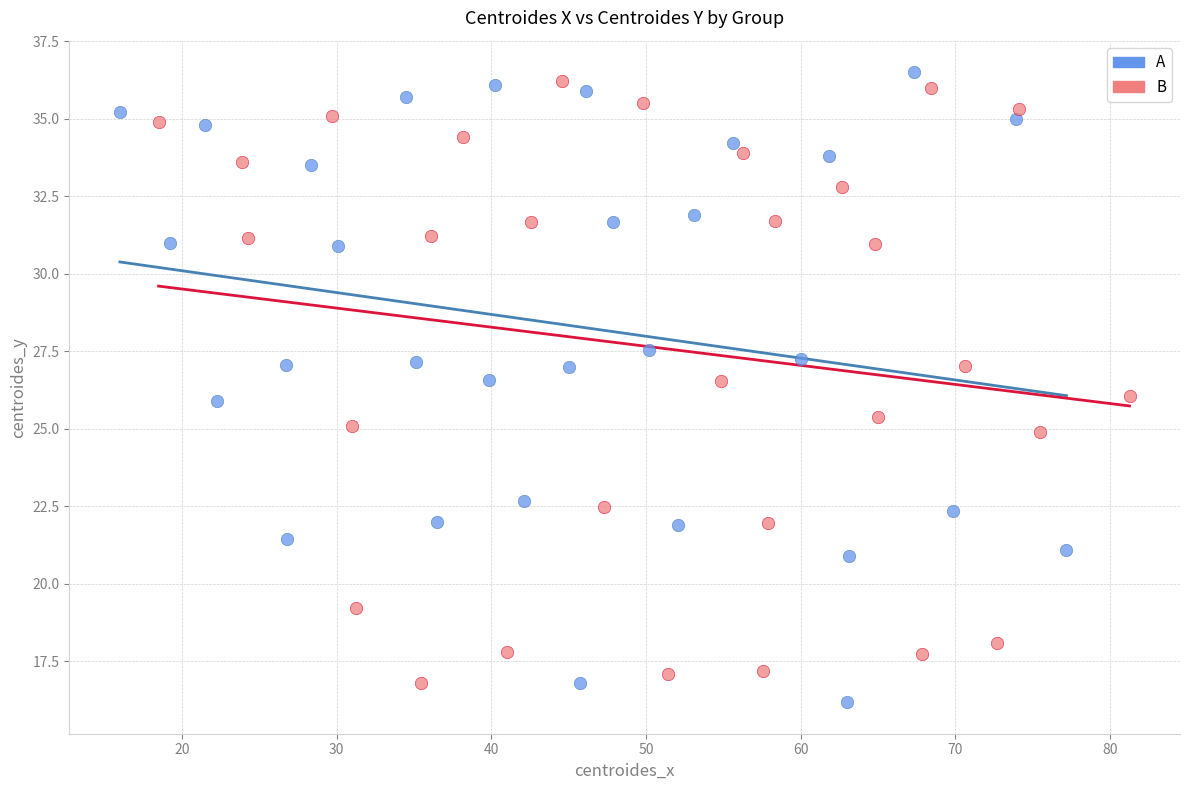

Which series reaches the minimum Y coordinate?

A